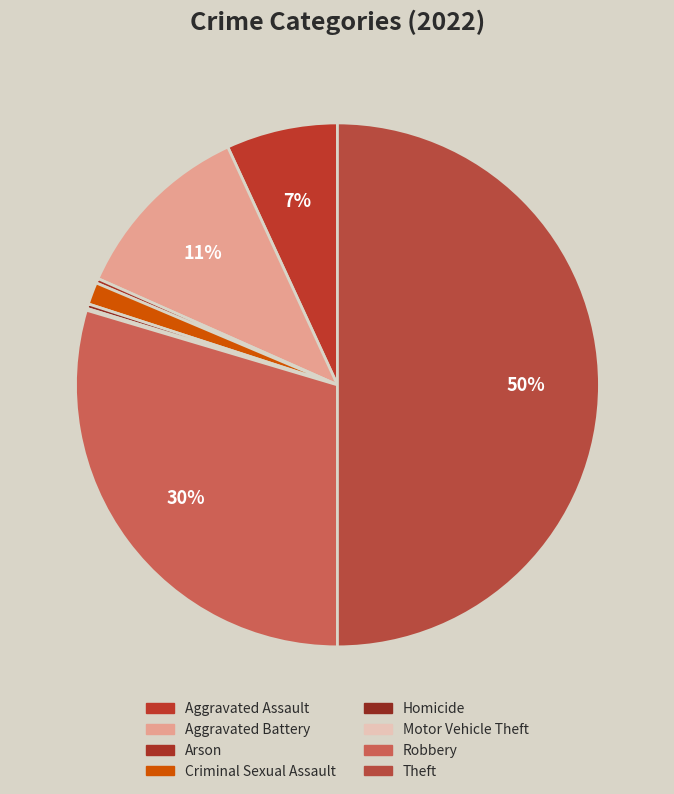

To the nearest percent, what is the combined percentage of Homicide and Robbery?

30%